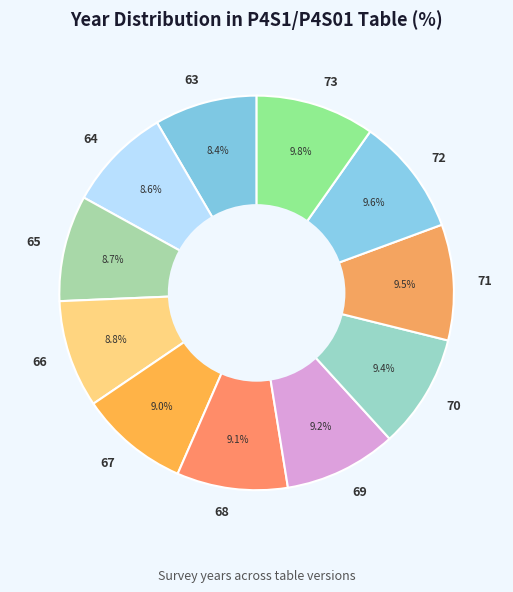

True or false: 65 accounts for 13% of the total.

False